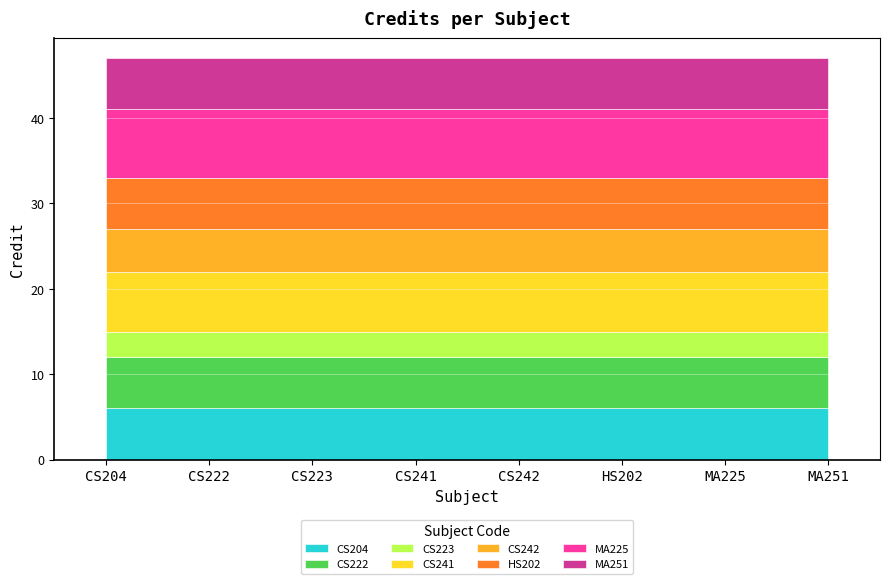

Reading right to left, extract all data points from this chart.

MA251=6	MA225=8	HS202=6	CS242=5	CS241=7	CS223=3	CS222=6	CS204=6